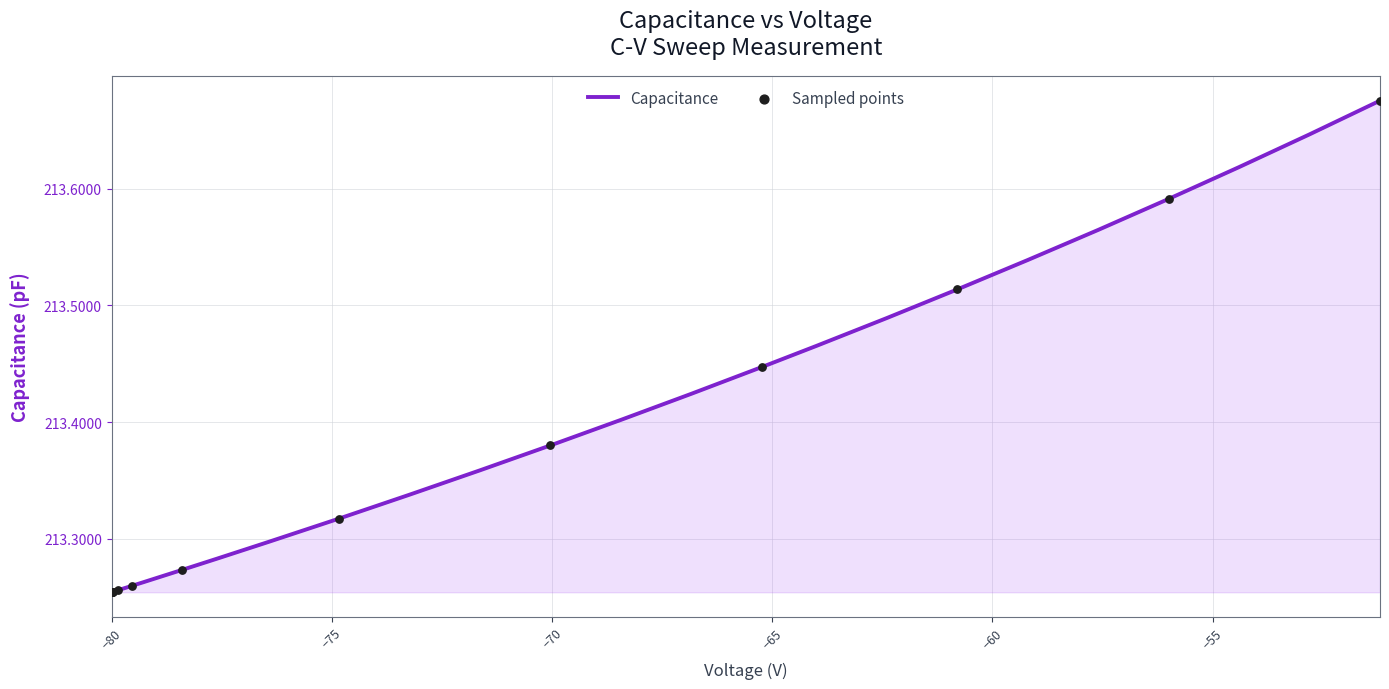

What is the difference between the maximum and minimum values?

0.4